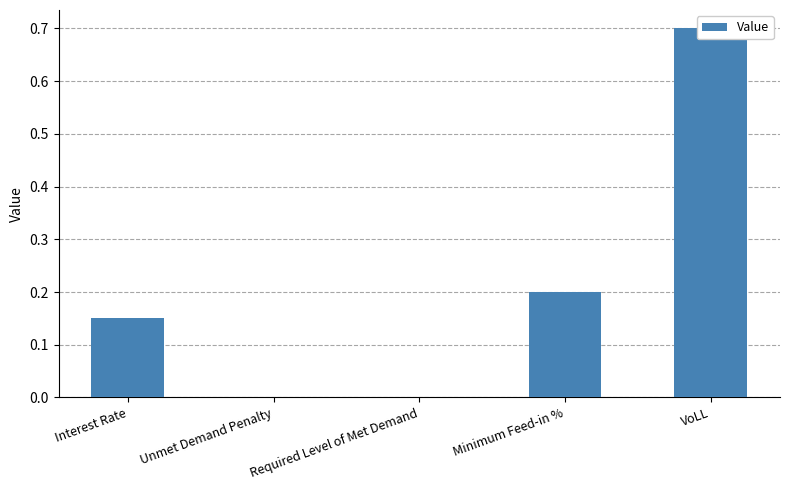

True or false: the data shows 0.0 at Required Level of Met Demand.

True